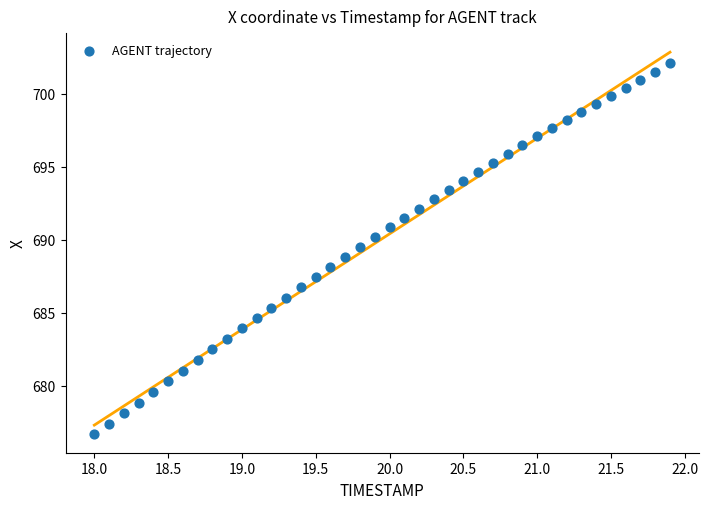

What is the range of Y values (max minus min)?

25.4